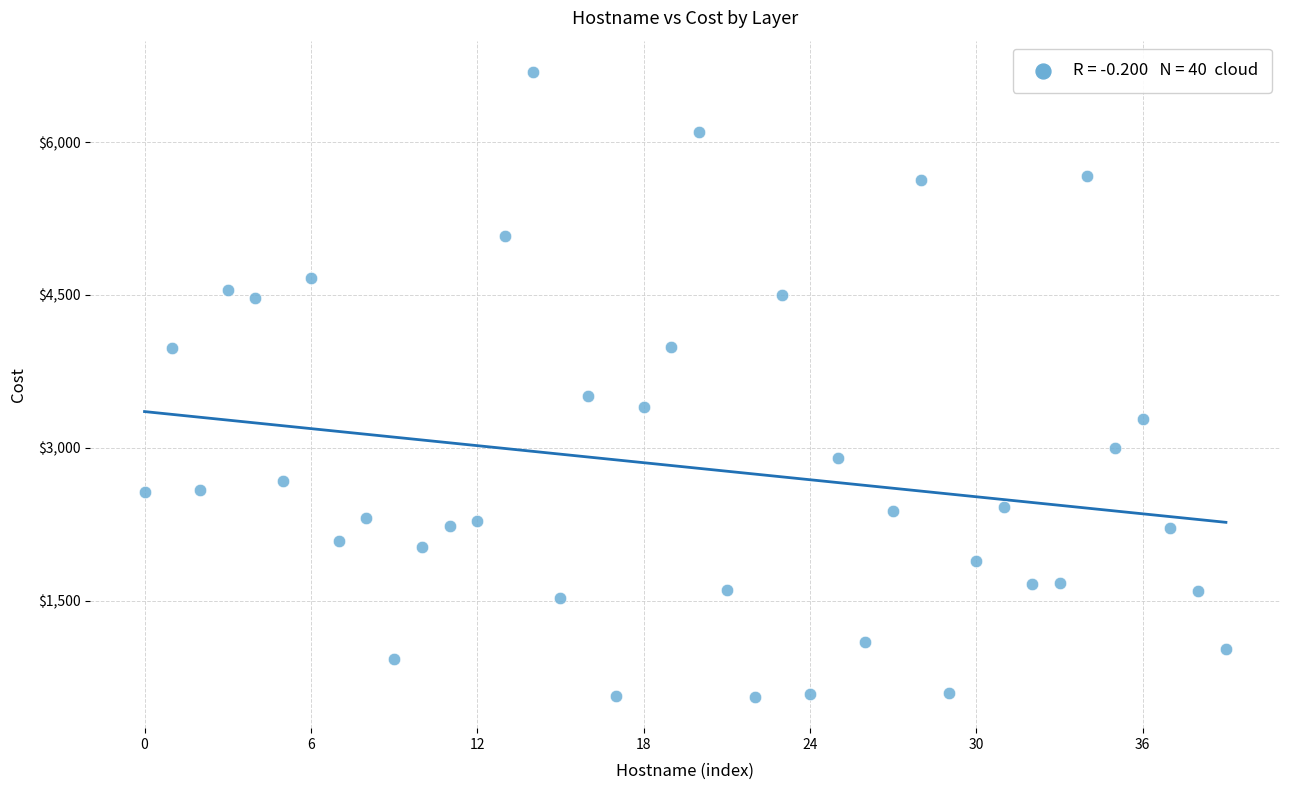

What is the range of Y values (max minus min)?

6129.7